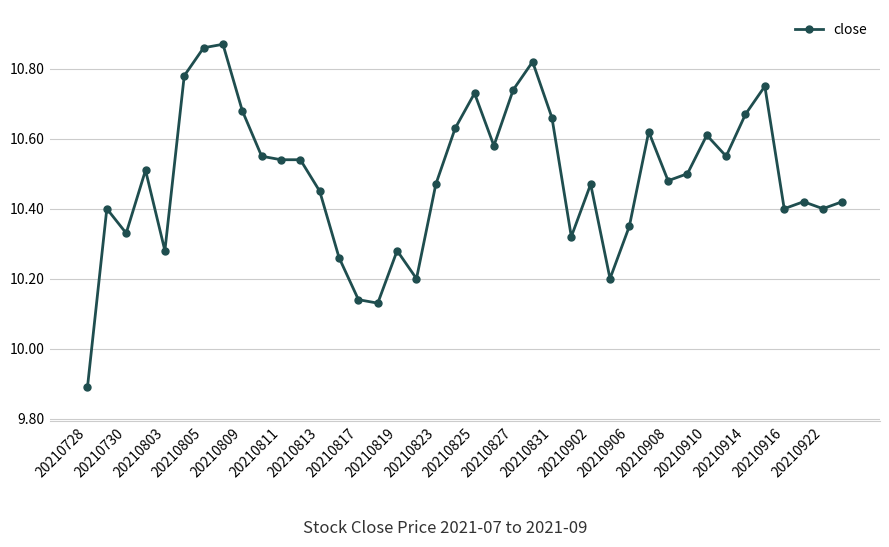

What is the difference between the maximum and second lowest values?

0.7